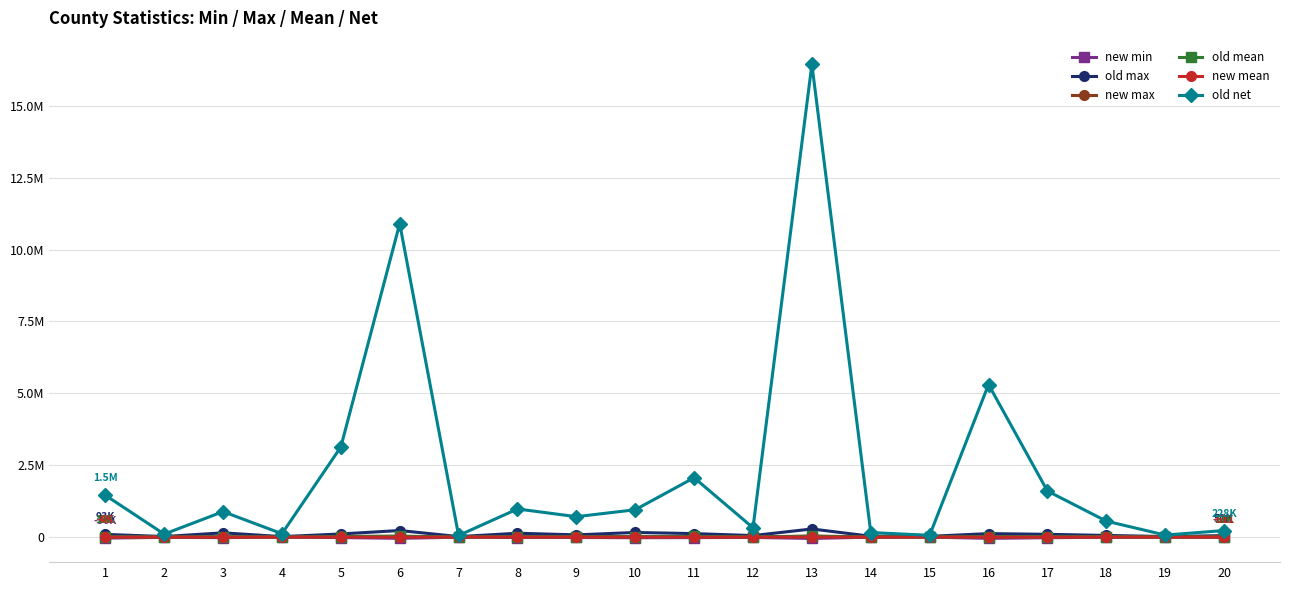

What is the maximum value for new mean?

-22.4